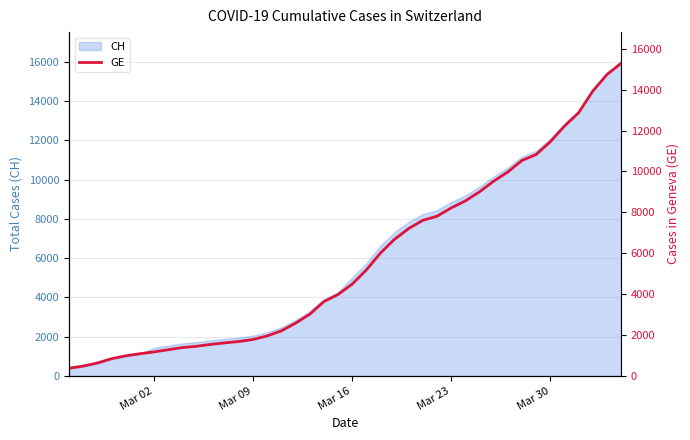

What is the maximum value for CH?

15926